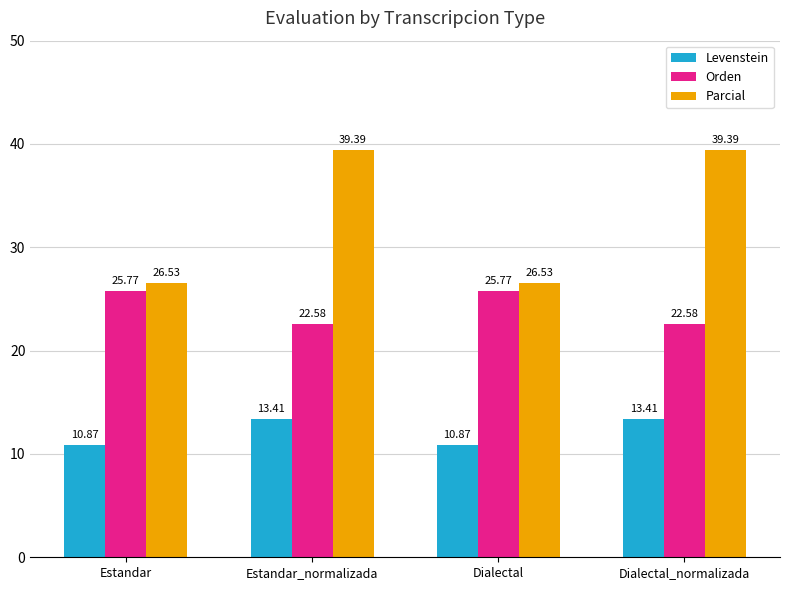

Reading left to right, list all the values displayed in this chart.

Levenstein: Estandar=10.9	Estandar_normalizada=13.4	Dialectal=10.9	Dialectal_normalizada=13.4
Orden: Estandar=25.8	Estandar_normalizada=22.6	Dialectal=25.8	Dialectal_normalizada=22.6
Parcial: Estandar=26.5	Estandar_normalizada=39.4	Dialectal=26.5	Dialectal_normalizada=39.4